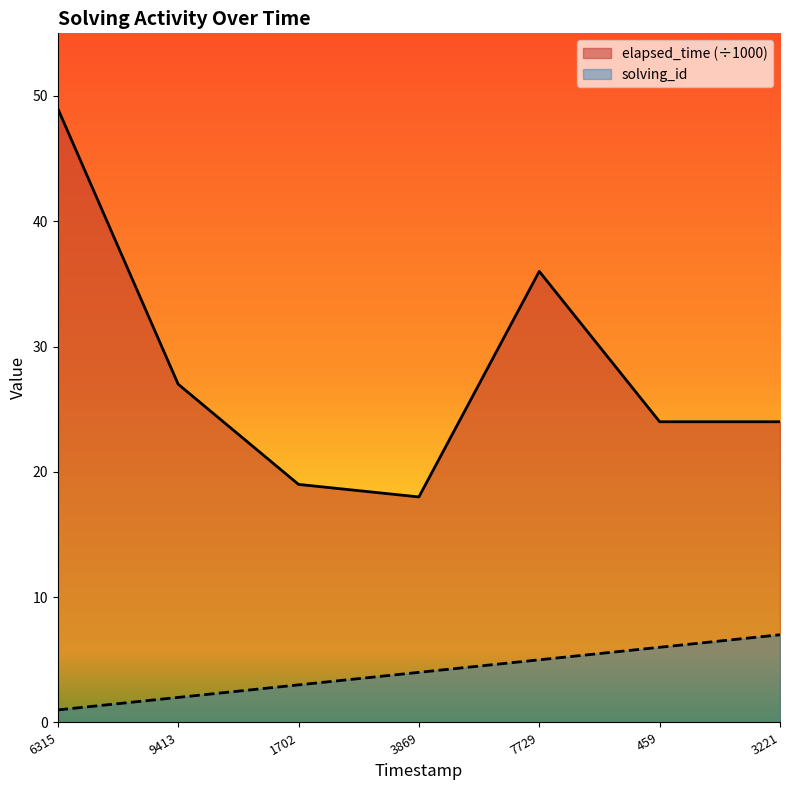

Which category has the lowest value across all series?

6315